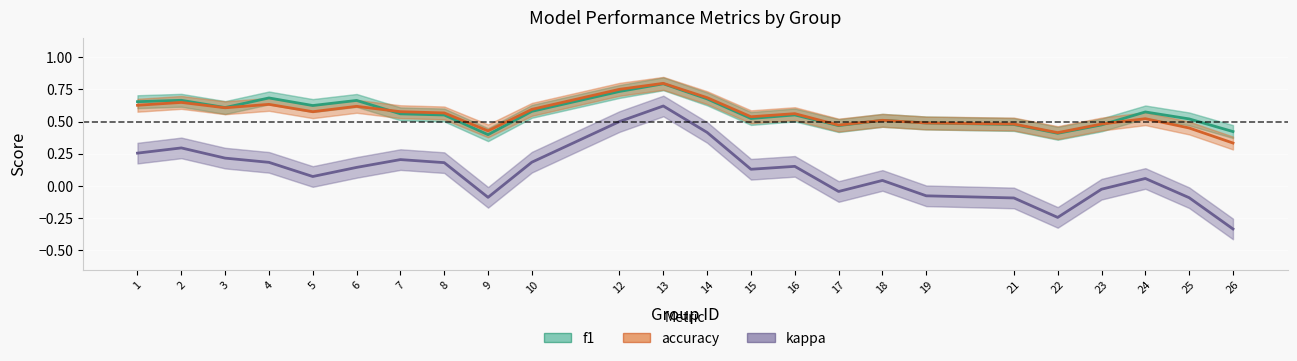

In f1, how many points are lower than both neighbors (excluding endpoints)?

6